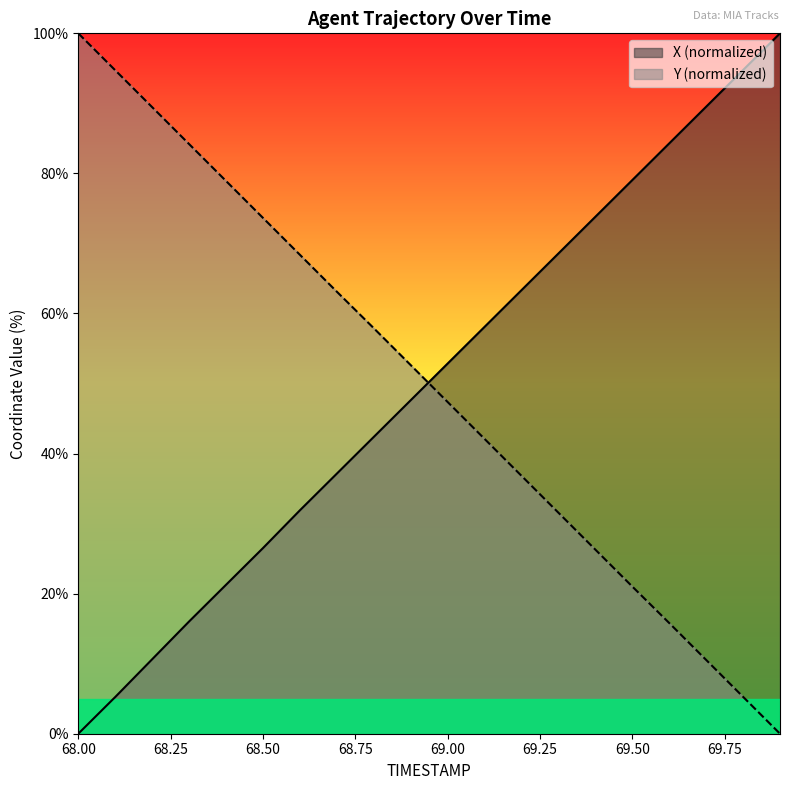

How many lines are shown in the chart?

2